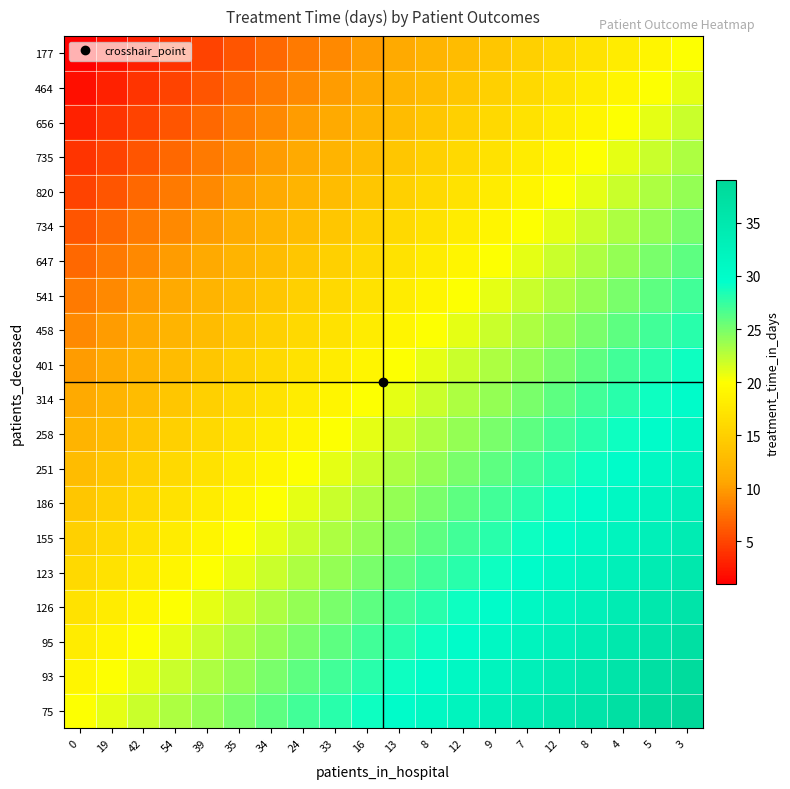

What is the total value across all series at 39?

290